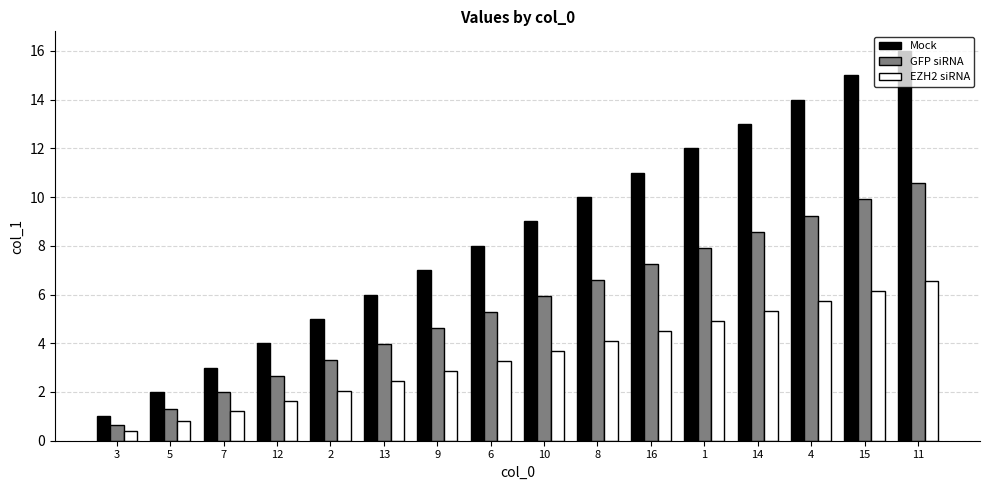

What is the spread (max minus min) of values at 9?

4.1